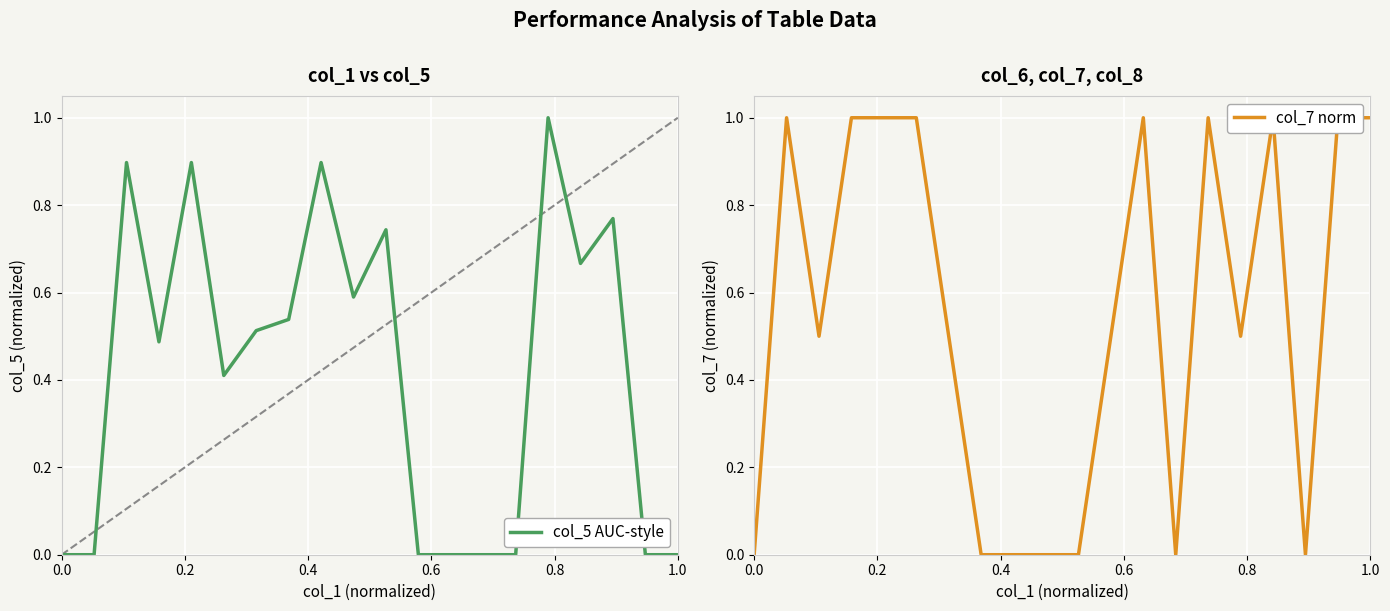

What is the average value of the col_7 (norm) series?

0.6